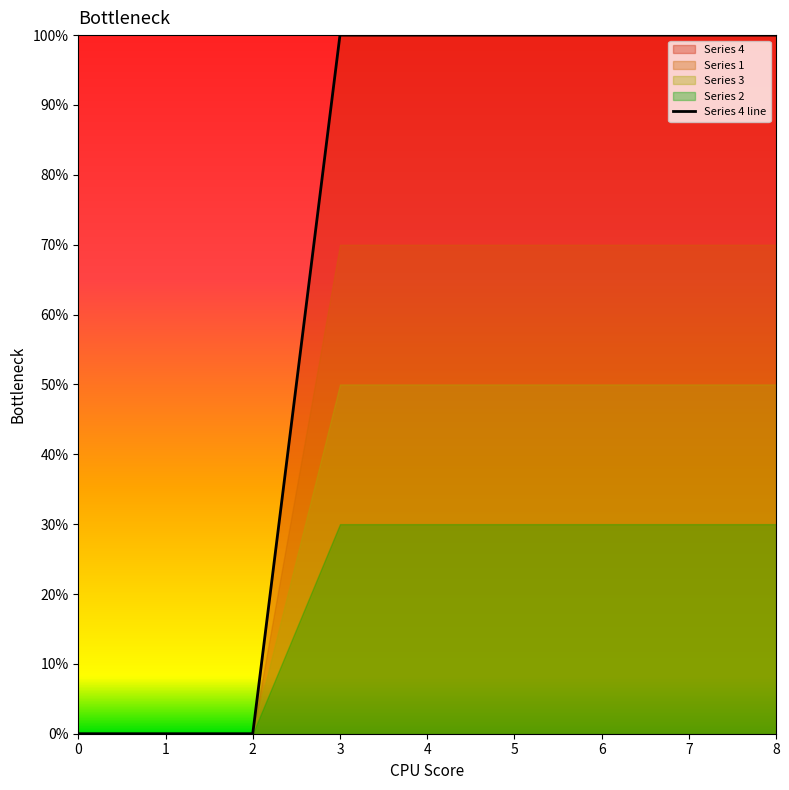

Between 3 and 4, which is larger?

3